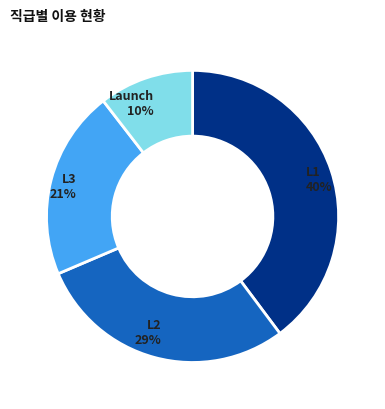

Combined, do L3 and Launch account for over 50%?

No